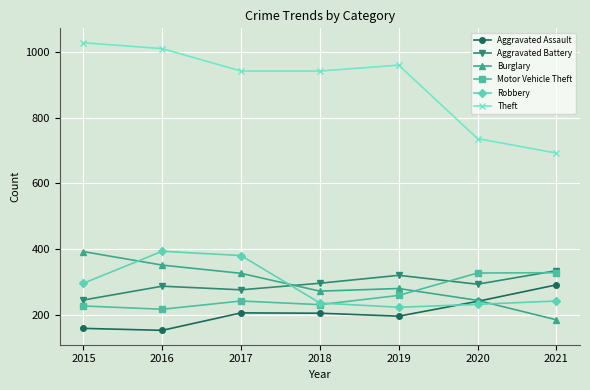

True or false: Aggravated Battery and Motor Vehicle Theft intersect in this chart.

True